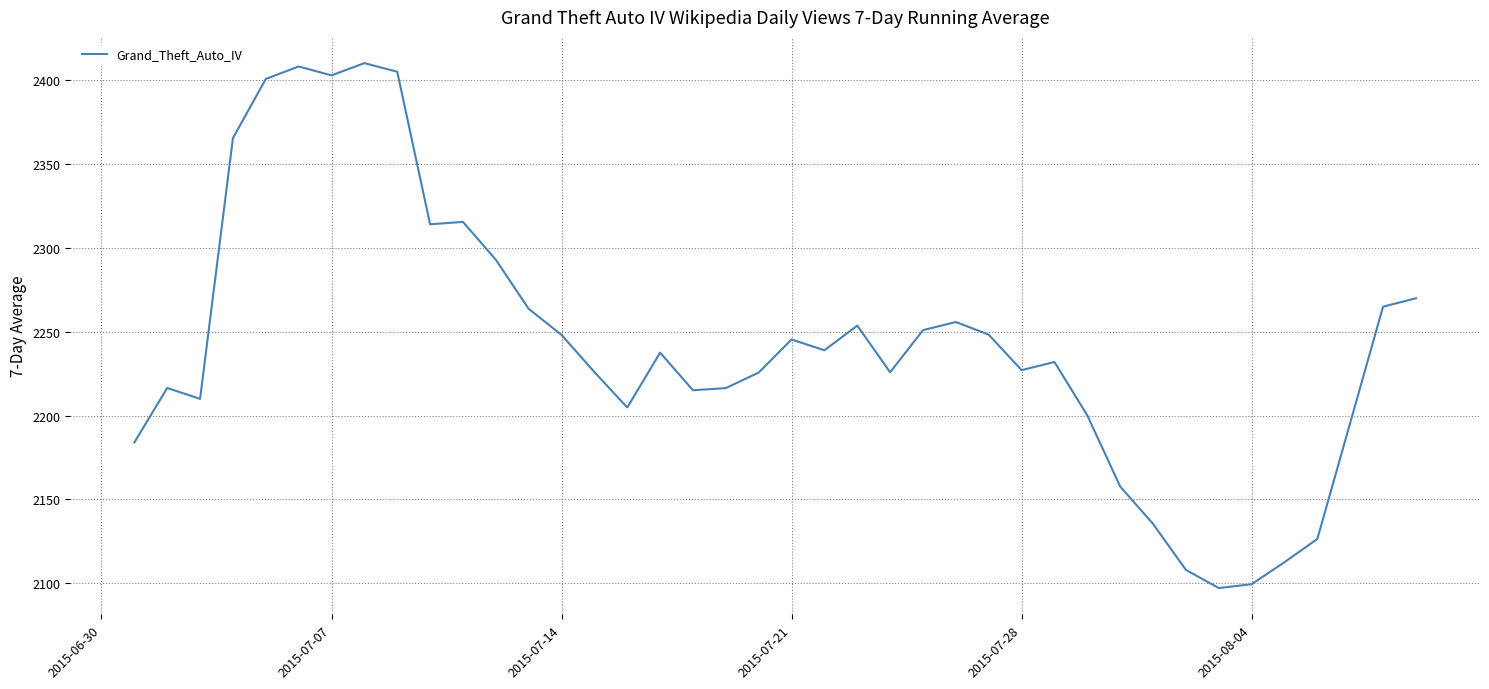

What is the smallest value displayed?

2097.1